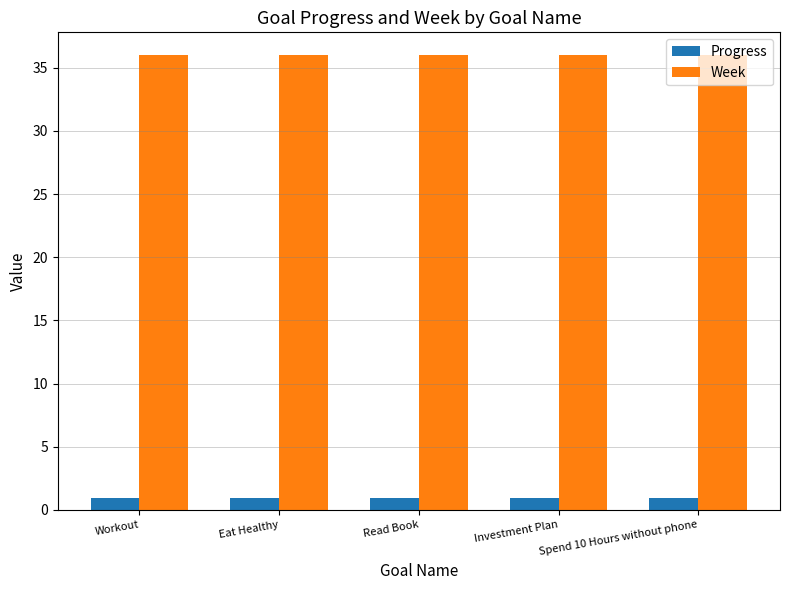

Is the value of Progress at Read Book greater than the value of Week at Spend 10 Hours without phone?

No